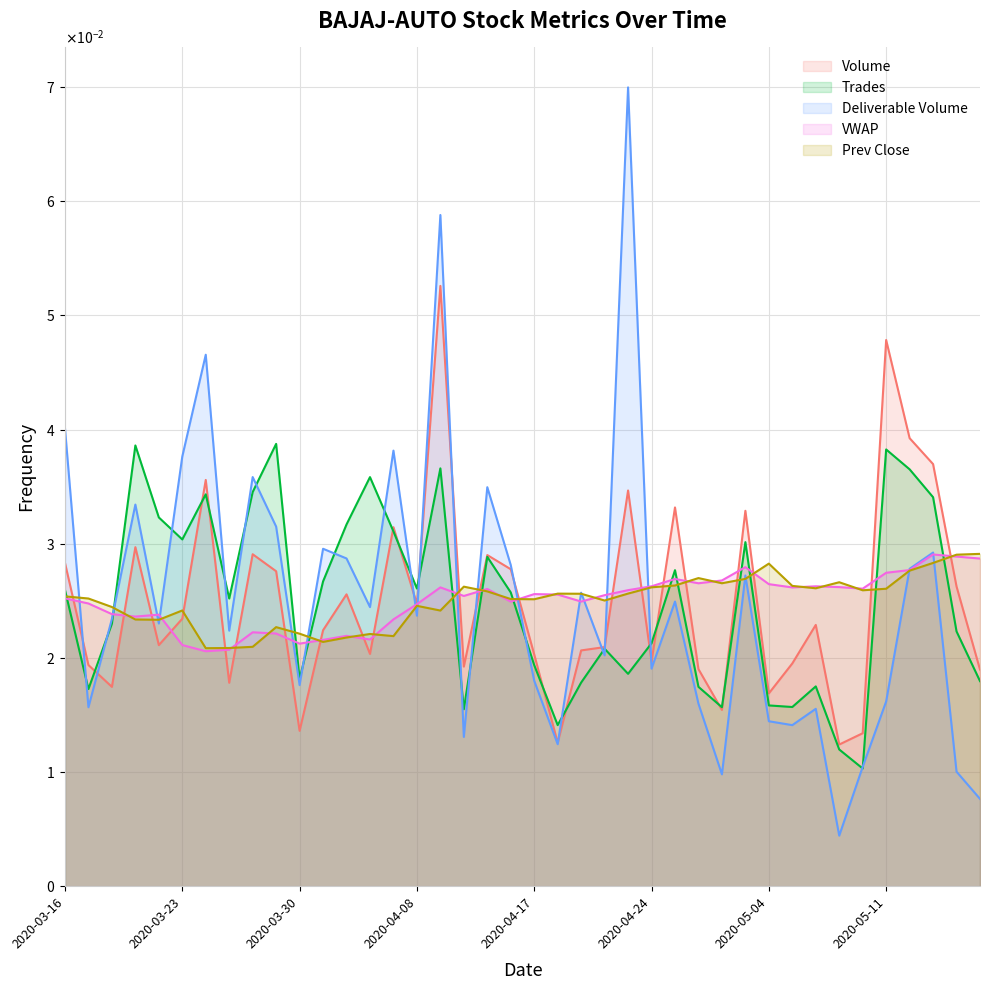

True or false: Volume has more than 2 interior local peaks.

True